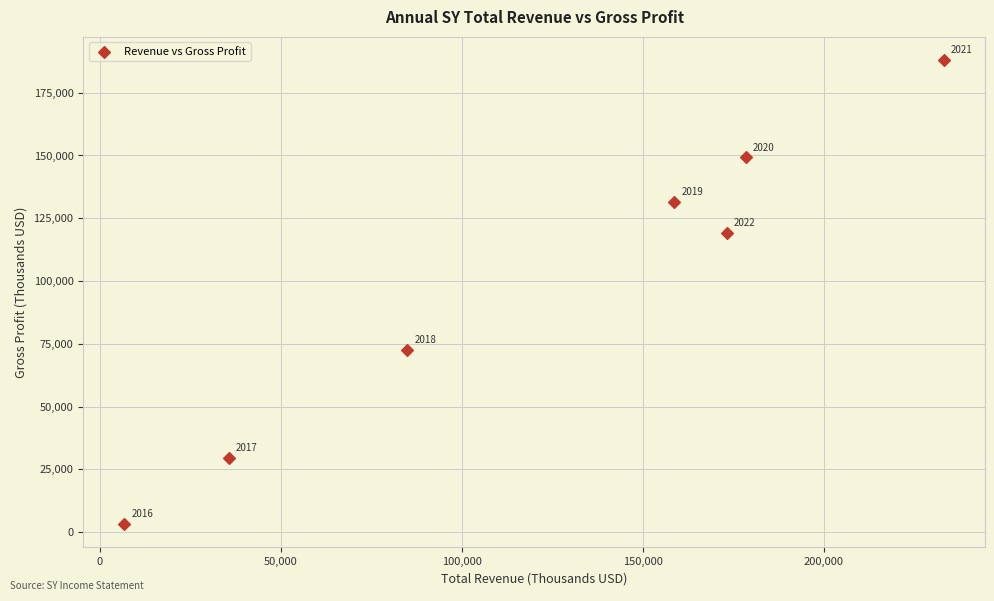

What Y value in the scatter plot is closest to 95650?

72400